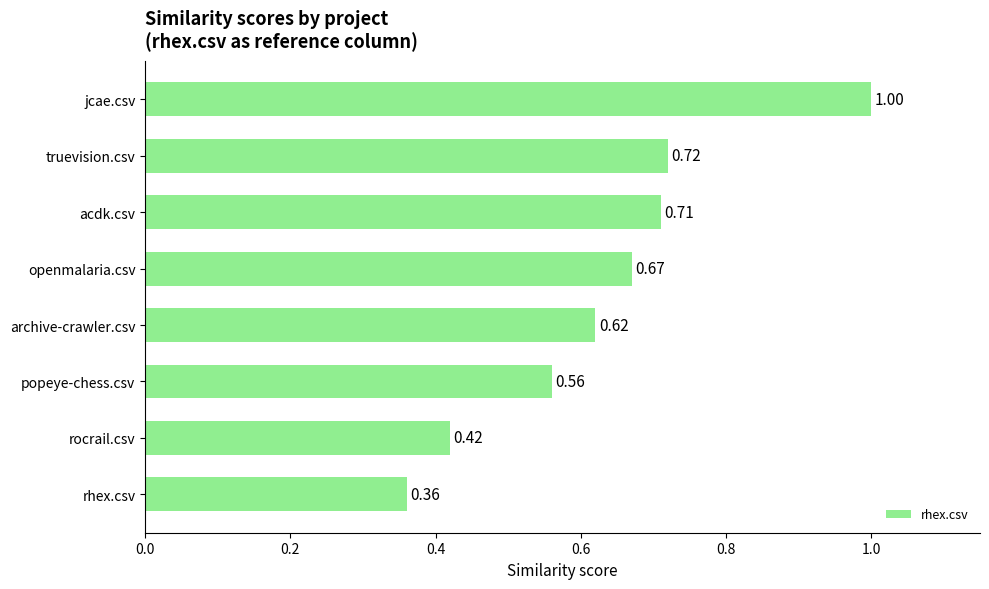

At which category does the chart reach its peak across all series?

jcae.csv